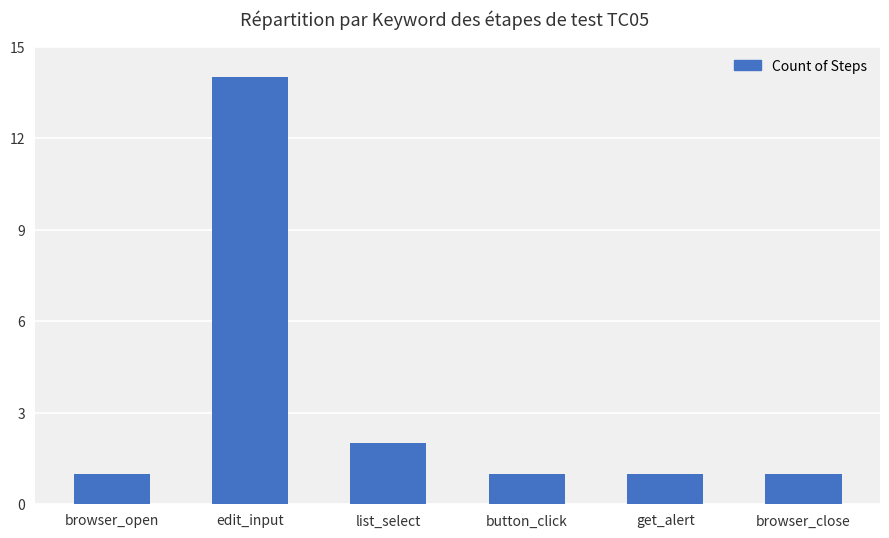

Reading left to right, extract all data points from this chart.

1	14	2	1	1	1